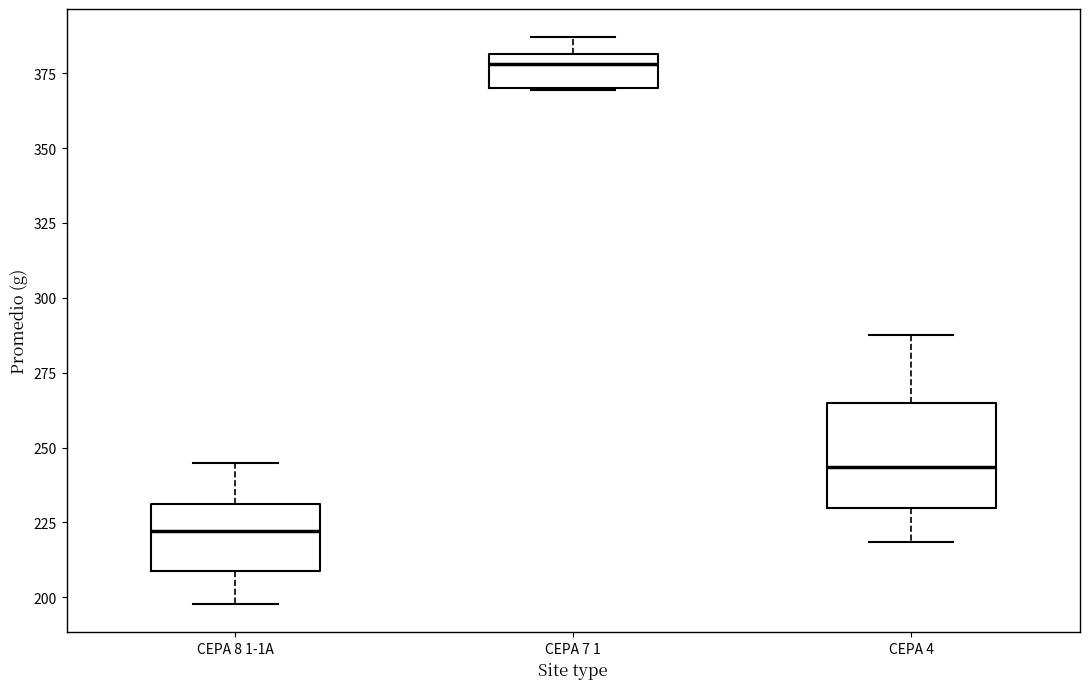

Which box's median line is the highest?

CEPA 7 1